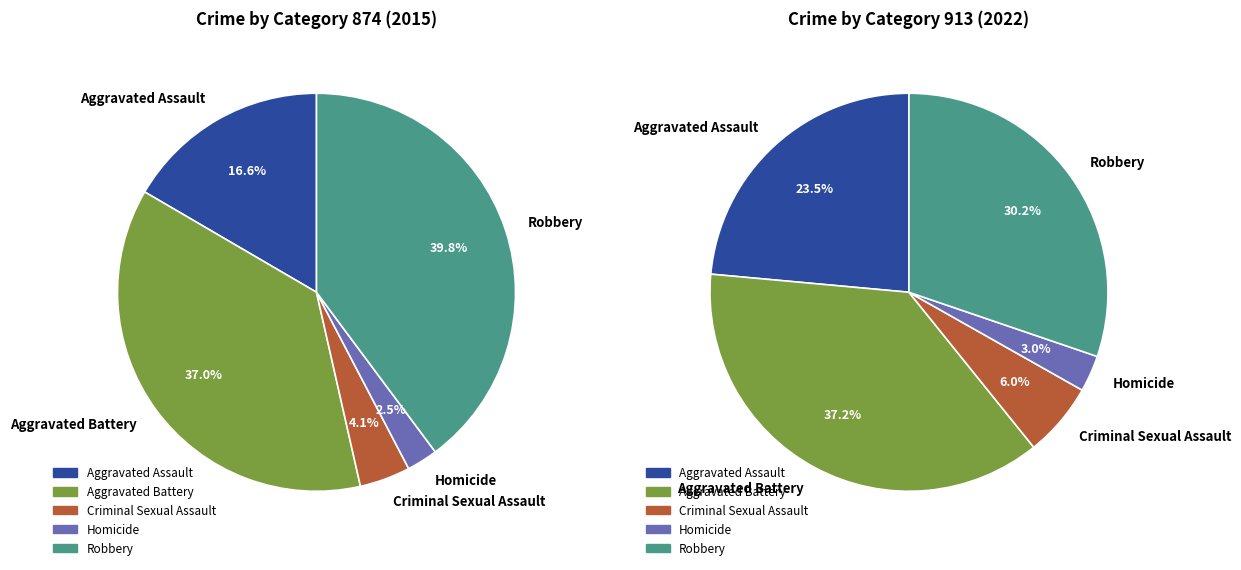

True or false: values_2022 accounts for 51% of the total.

False